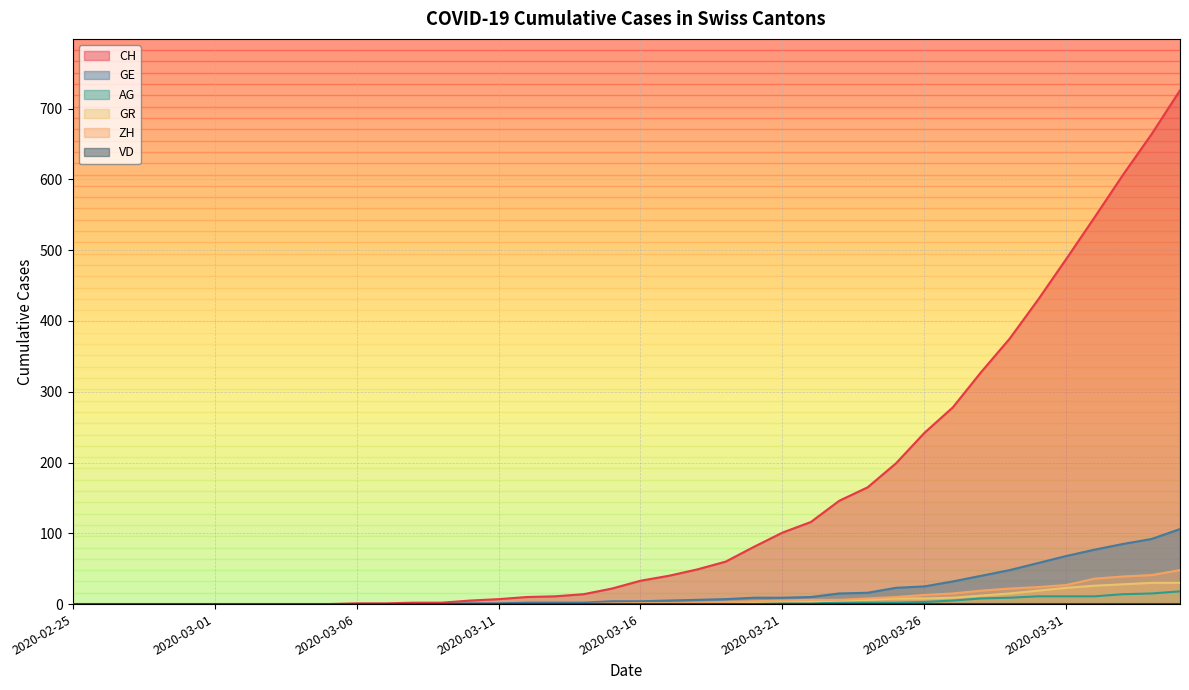

Which series has the largest range (max minus min)?

CH